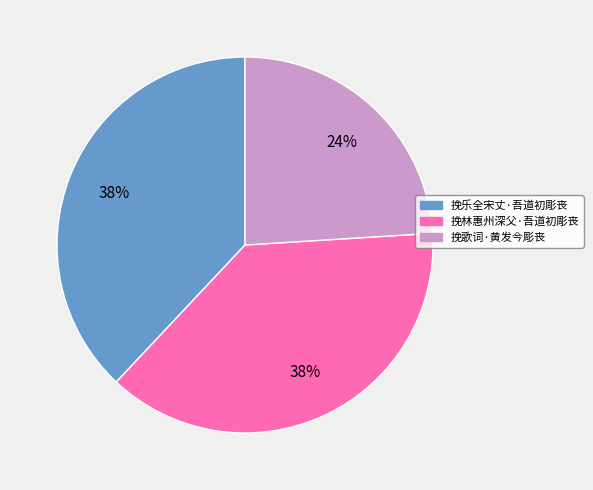

Approximately how many times larger is the value at 挽乐全宋丈·吾道初彫丧 compared to 挽林惠州深父·吾道初彫丧?

1.0